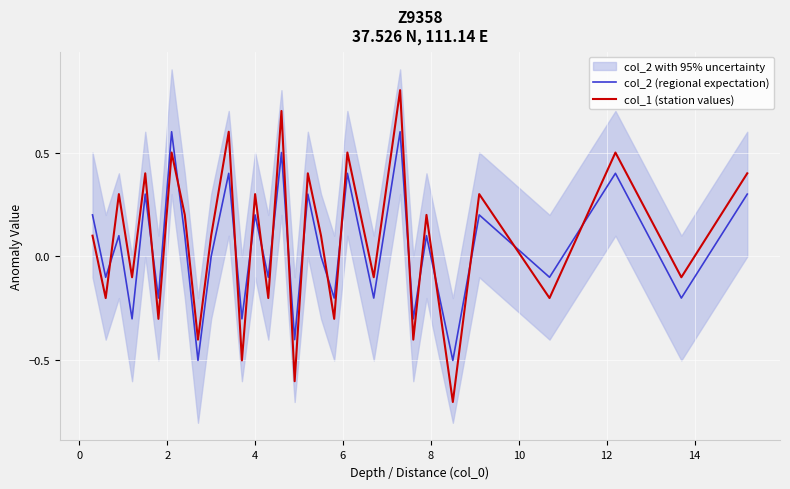

Rank the series by their maximum value, from lowest to highest.

col_2 (regional expectation), col_1 (station values)